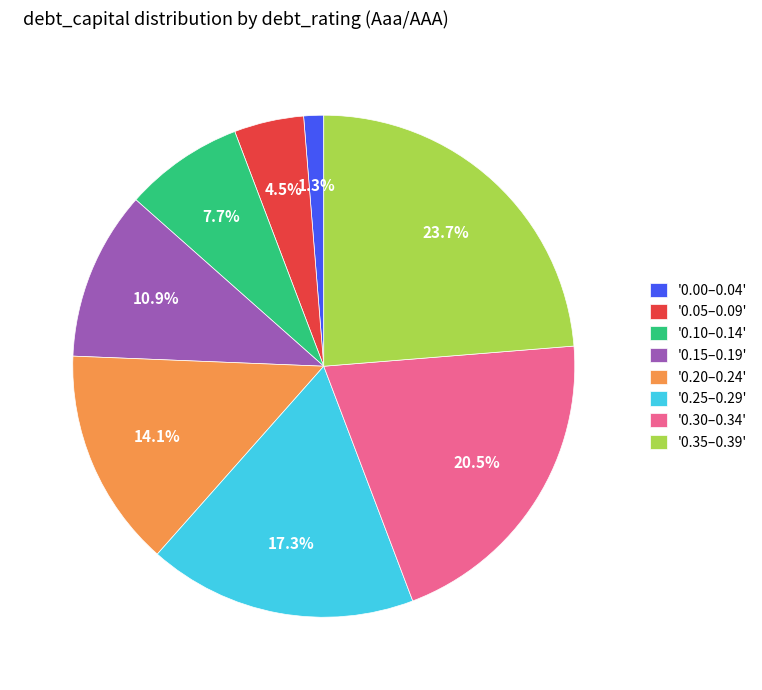

What is the ratio of the value at '0.20–0.24' to the value at '0.15–0.19'?

1.3